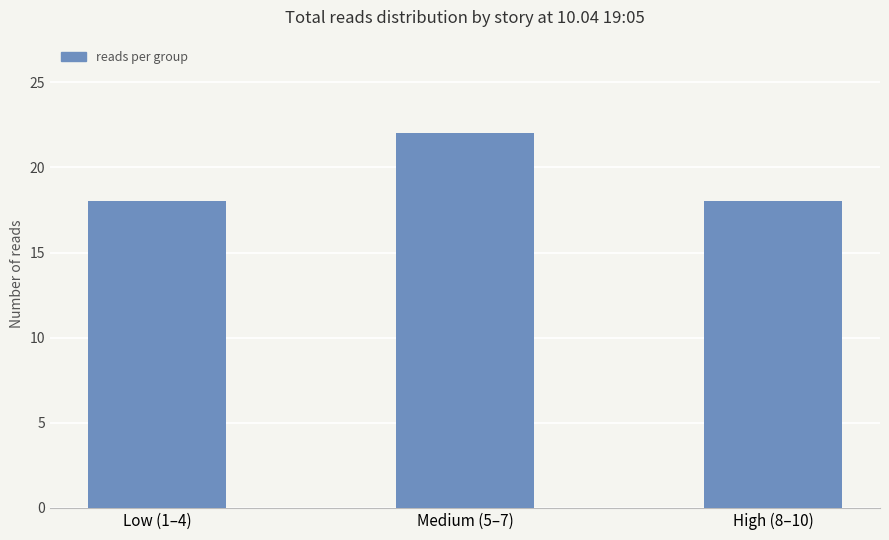

What is the value of the 2nd bar from the left?

22